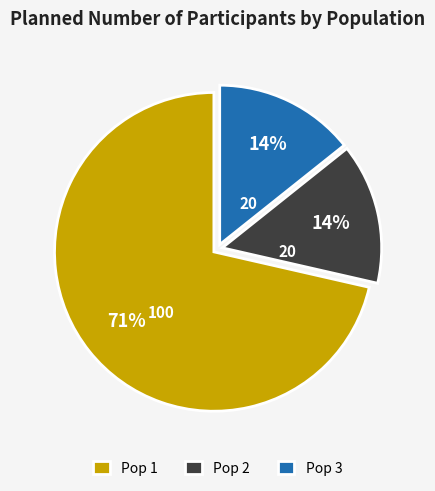

What percentage is the Pop 3 slice, to the nearest percent?

14%